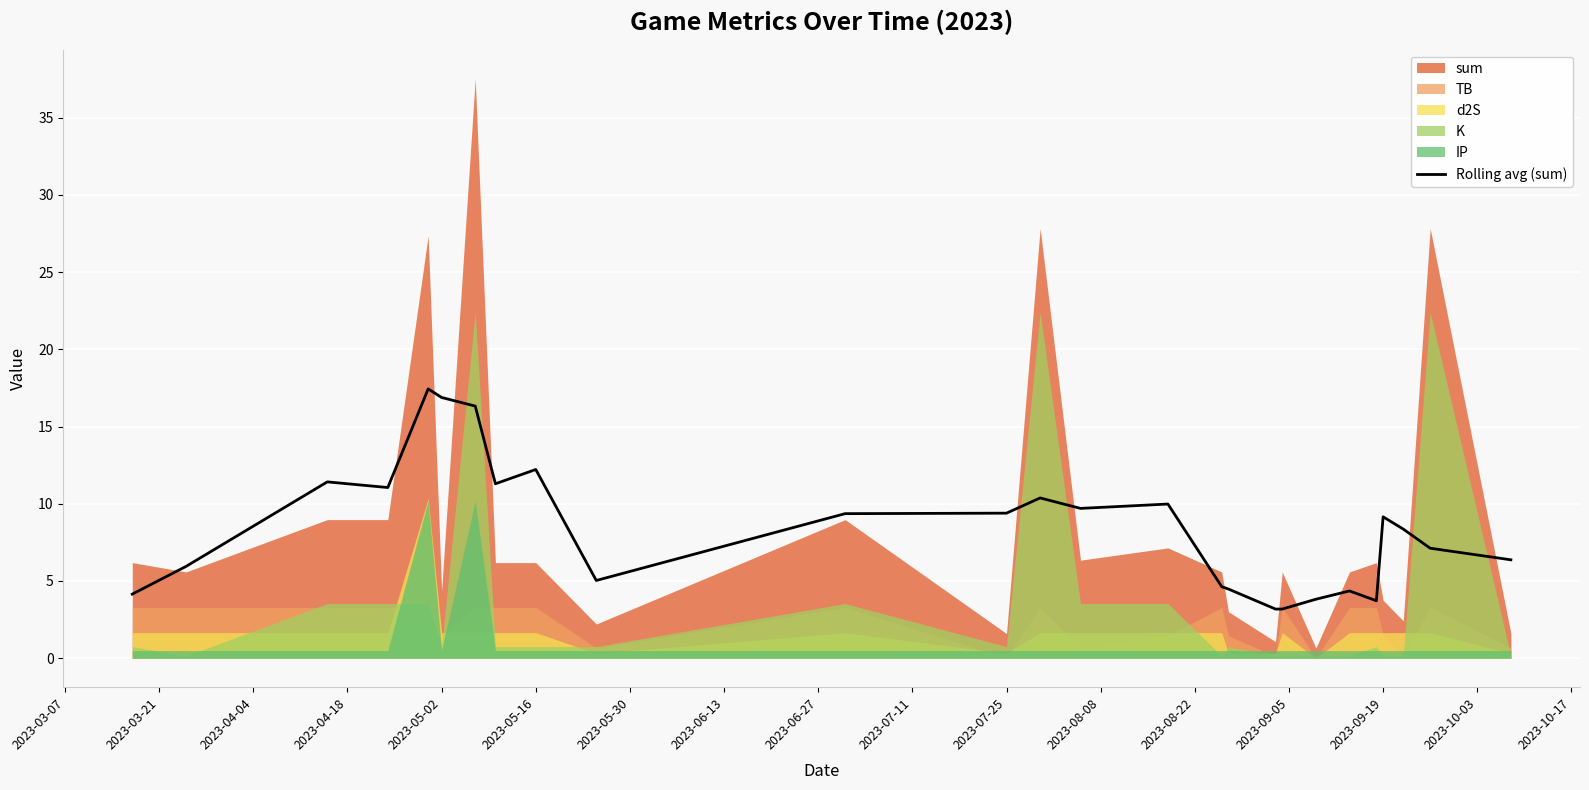

How many interior local peaks (higher than both neighbors) does the data have?

7